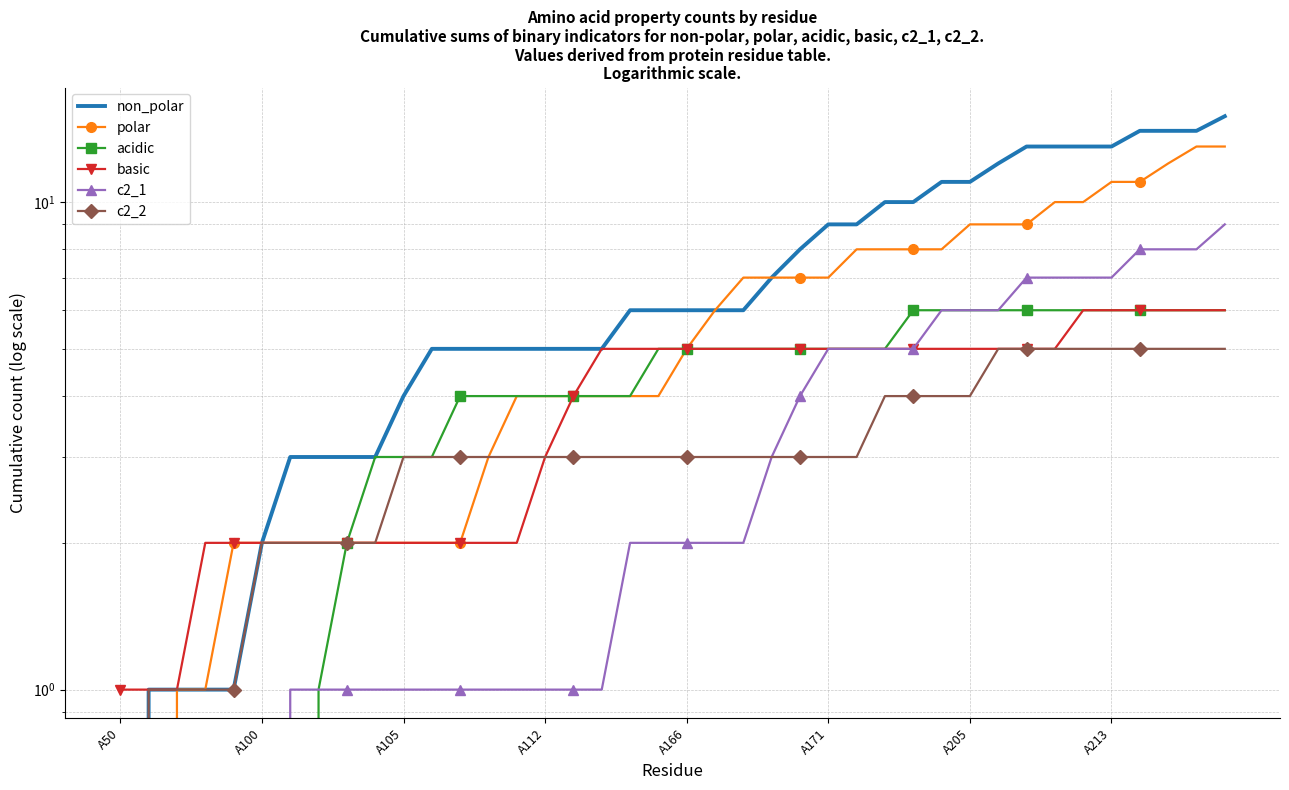

What is the sum of the polar values at 21 and 19?

10